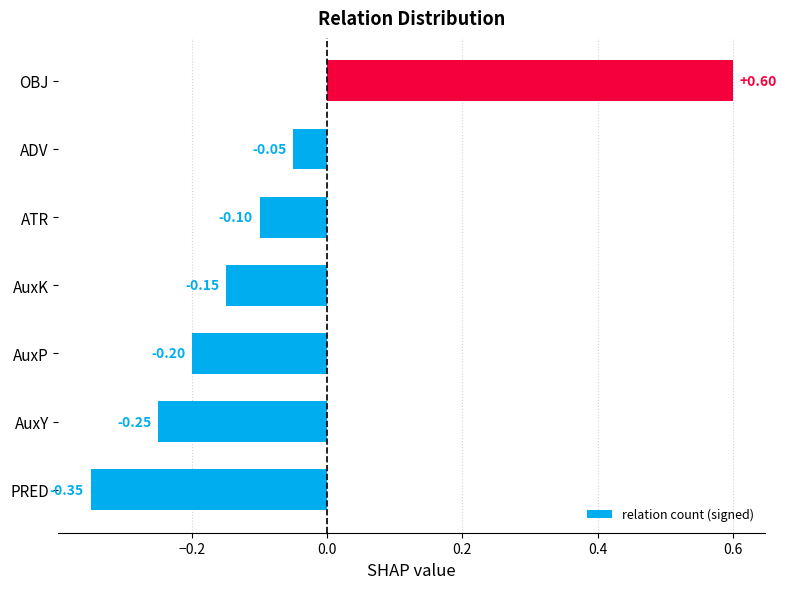

How many data points are less than 0?

6